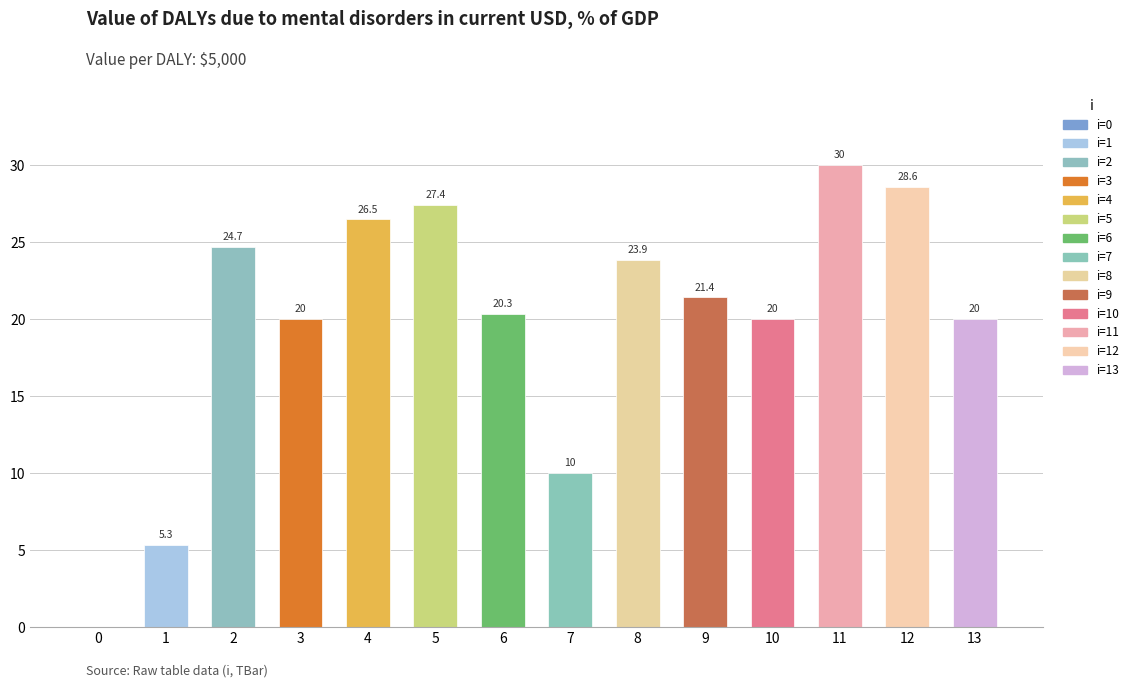

Reading right to left, what are all the values shown in this chart?

13=20.0	12=28.6	11=30.0	10=20.0	9=21.4	8=23.9	7=10.0	6=20.3	5=27.4	4=26.5	3=20.0	2=24.7	1=5.3	0=0.0